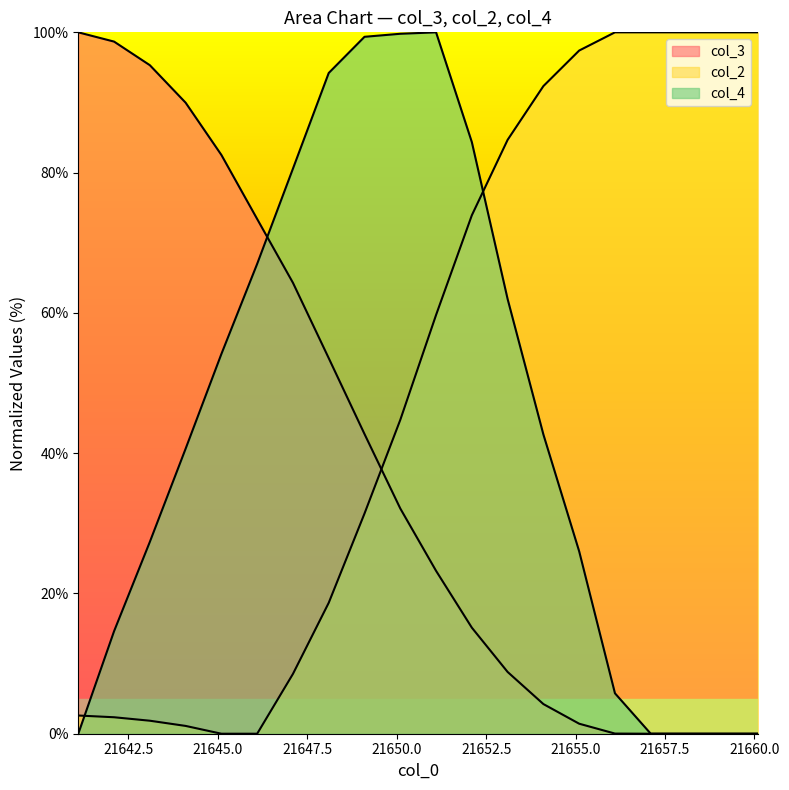

What is the label of the 13th point from the right?

21648.1